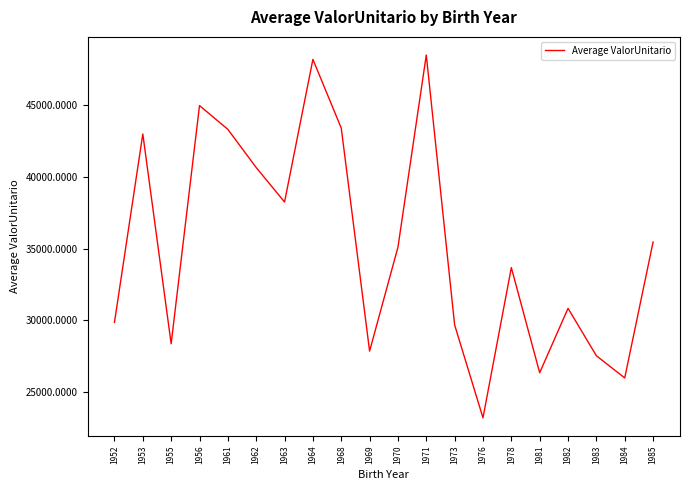

What value does the data have at 1963?

38244.1